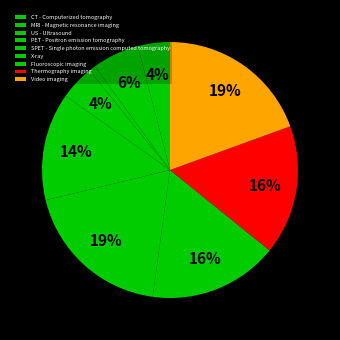

Rank the categories by value from lowest to highest.

US - Ultrasound, CT - Computerized tomography, PET - Positron emission tomography, MRI - Magnetic resonance imaging, SPET - Single photon emission computed tomography, Fluoroscopic imaging, Thermography imaging, X-ray, Video imaging